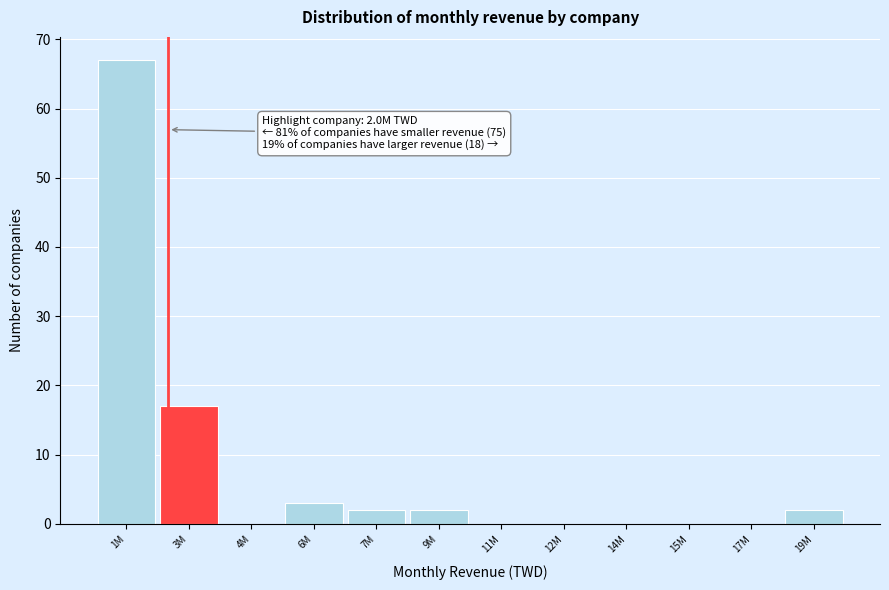

Reading left to right, list all the values displayed in this chart.

1M=67	3M=17	4M=0	6M=3	7M=2	9M=2	11M=0	12M=0	14M=0	15M=0	17M=0	19M=2